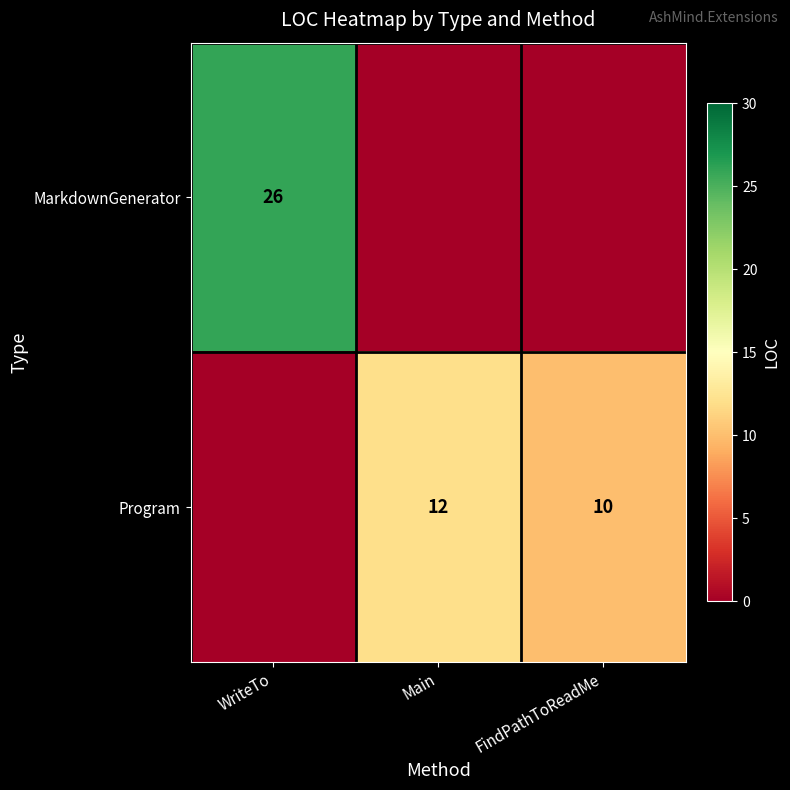

Is it true that Program equals 4 at Main?

False